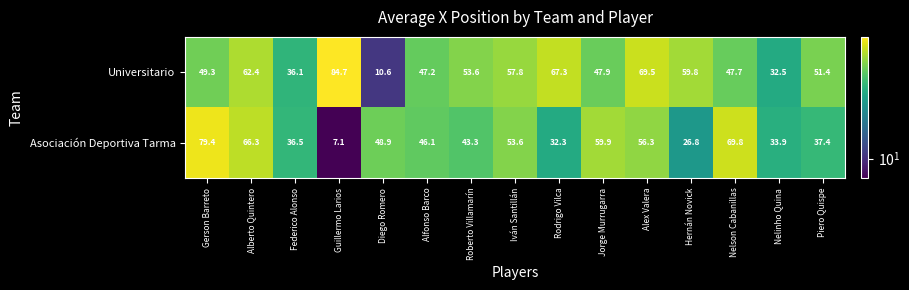

Is it true that Universitario equals 30.5 at Jorge Murrugarra?

False